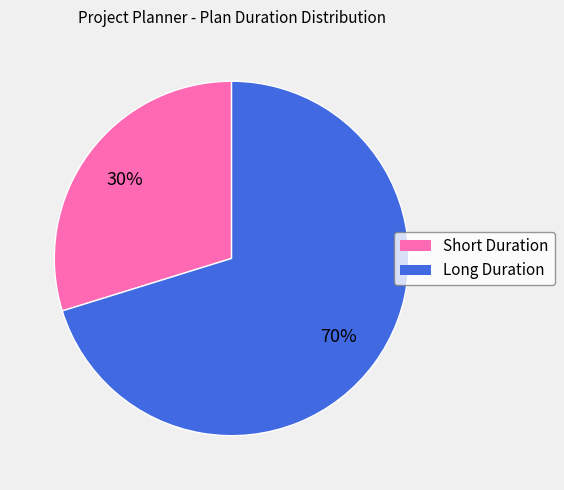

To the nearest percent, what is the difference between the largest and smallest slice percentages?

40%